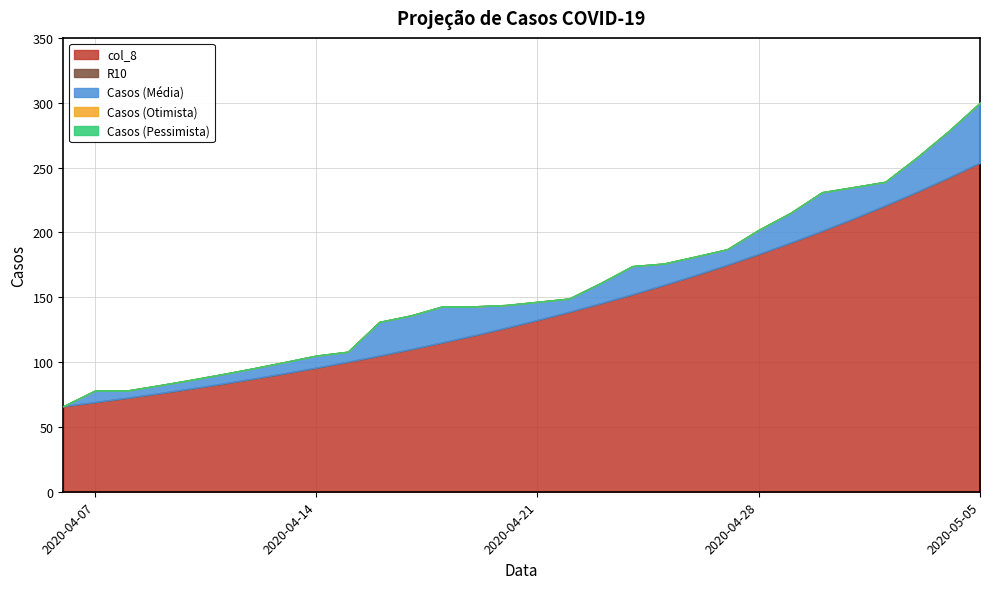

How many lines are shown in the chart?

5